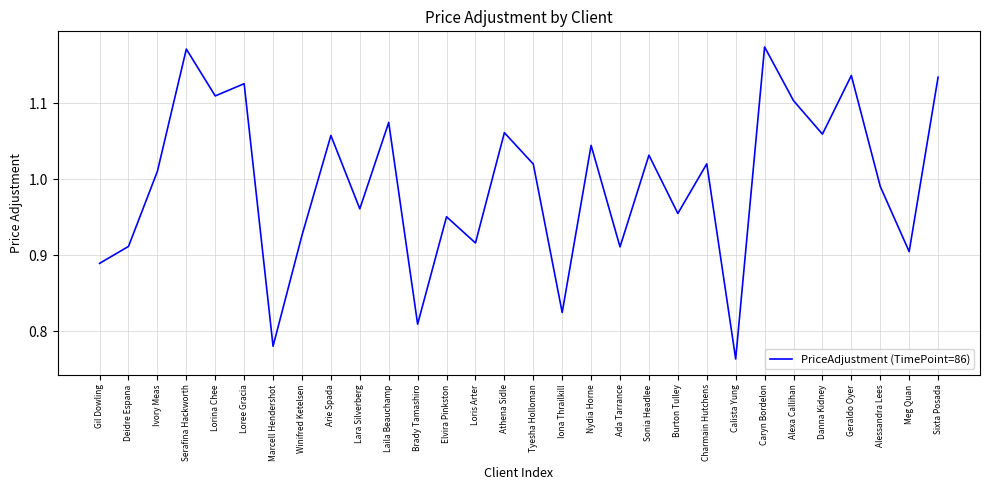

At which label is the value closest to 0?

Calista Yung